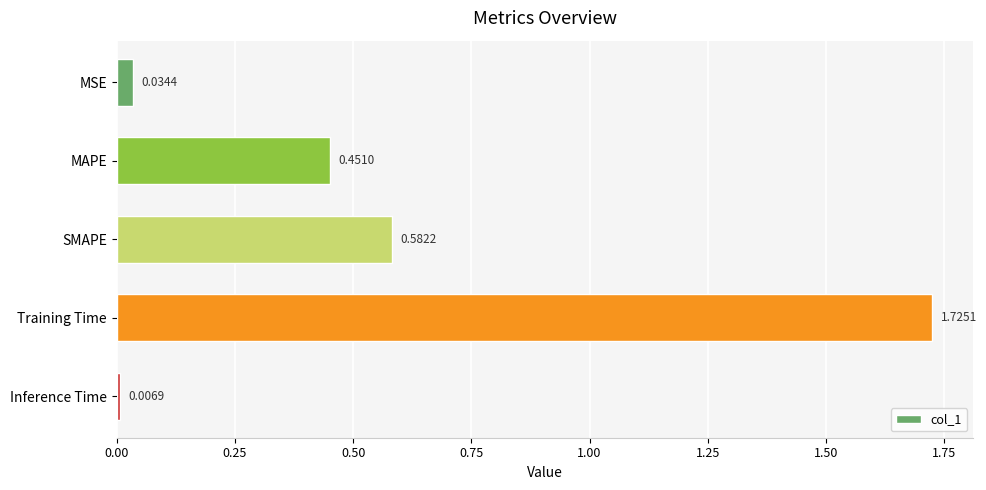

What is the change in value from MSE to MAPE?

+0.4